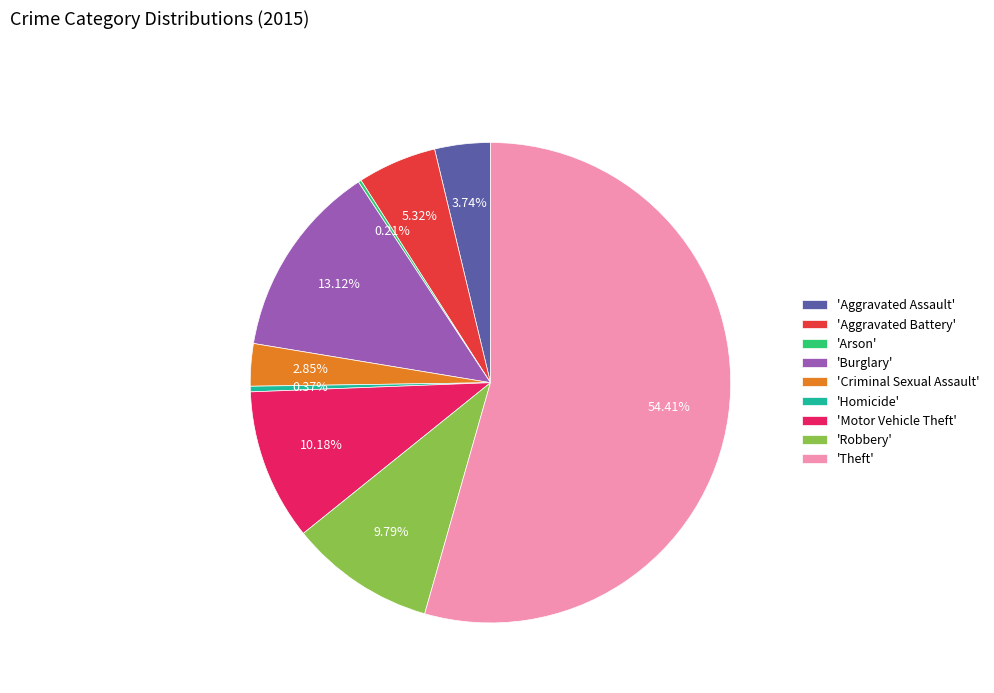

Do 'Criminal Sexual Assault' and 'Burglary' together represent more than half of the pie?

No